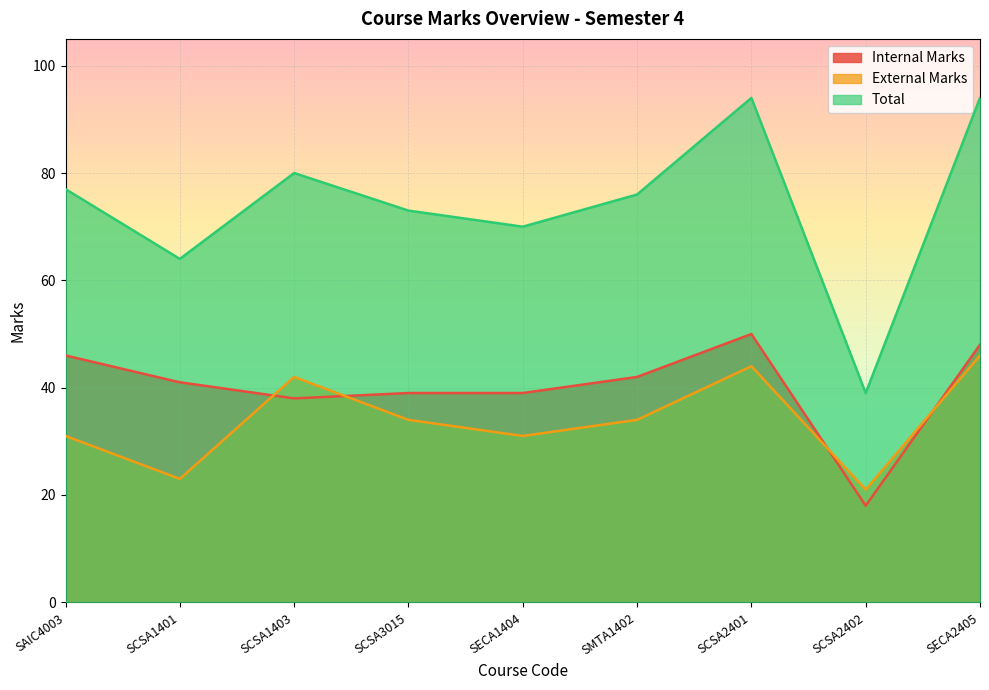

Between SCSA3015 and SCSA2402, which series saw the biggest shift?

Total